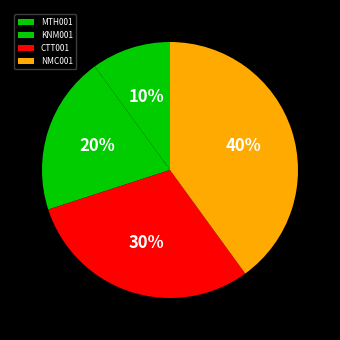

How many slices are in this pie chart?

4